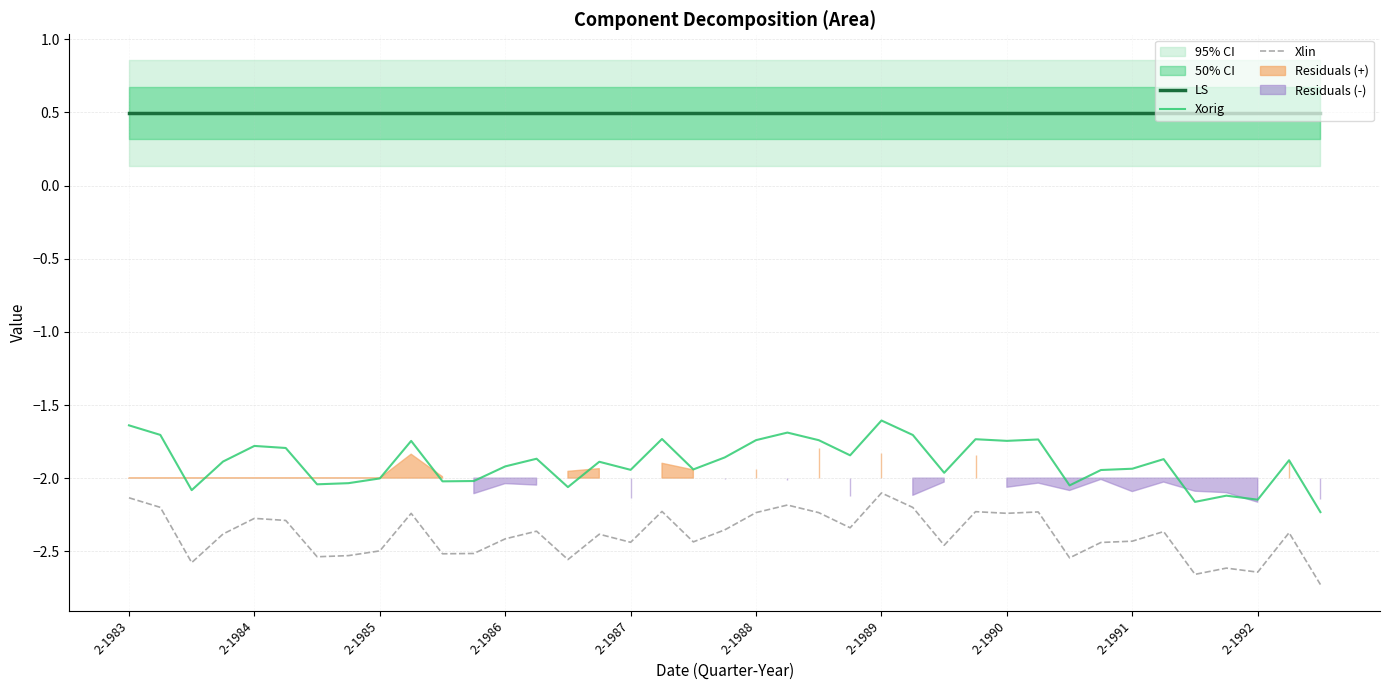

Which series has the widest spread of values?

Xorig